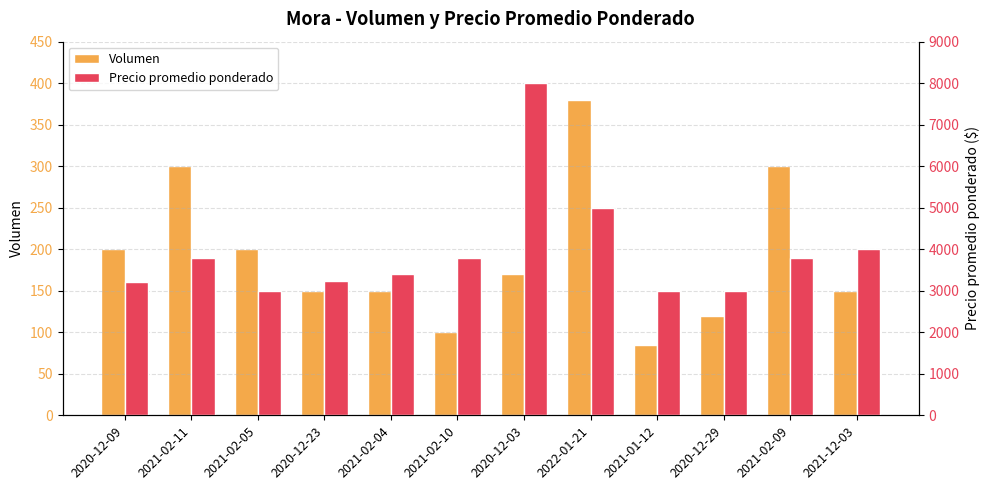

Which series has the largest range (max minus min)?

Precio promedio ponderado